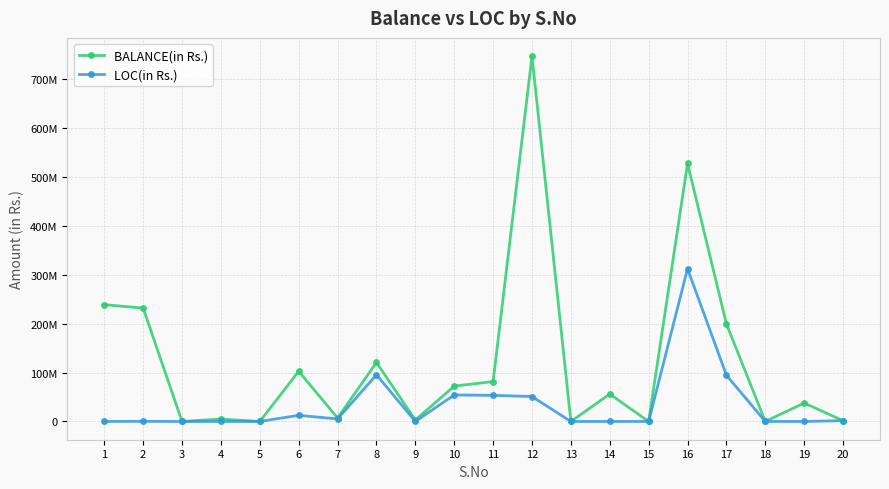

Is this an area chart (filled region under the line)?

No